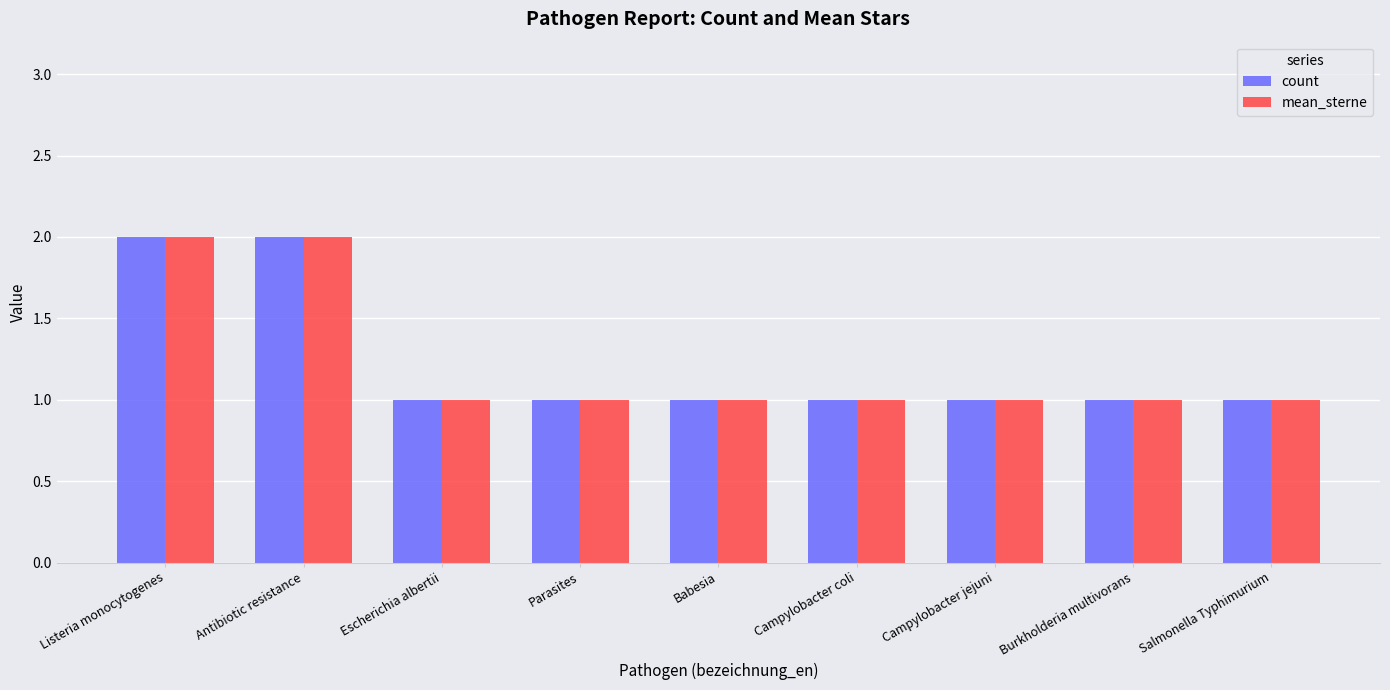

Is it true that count equals 1 at Burkholderia multivorans?

True